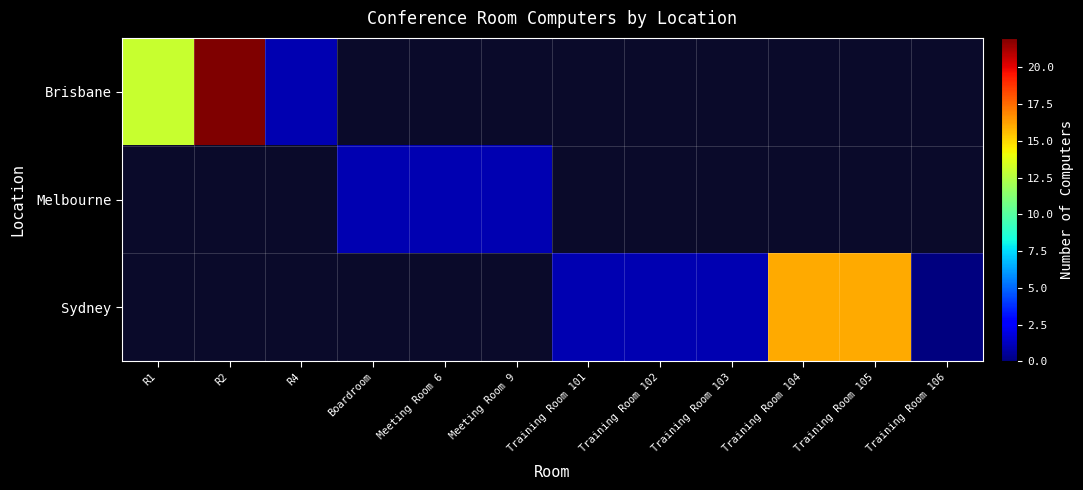

How many series are shown in this chart?

3